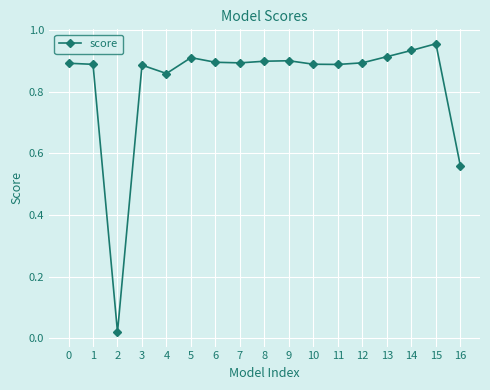

Is it true that the value at 1 is 0.9?

True